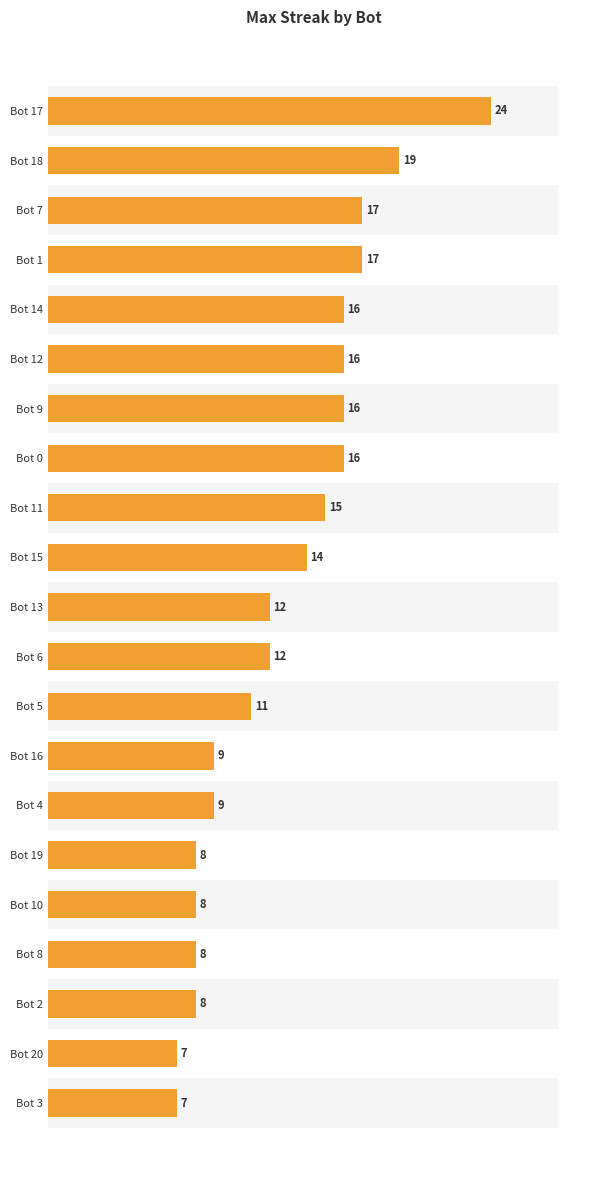

What value does the data have at Bot 0, to the nearest 5?

15